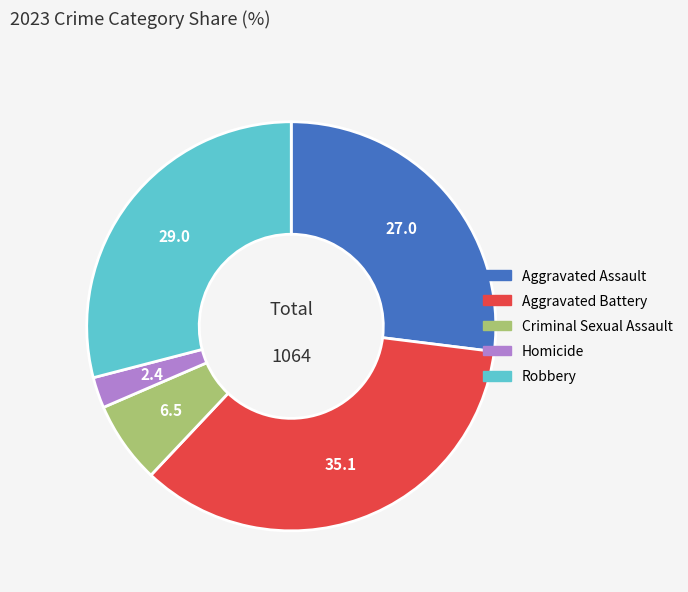

Rank the categories by value from lowest to highest.

Homicide, Criminal Sexual Assault, Aggravated Assault, Robbery, Aggravated Battery